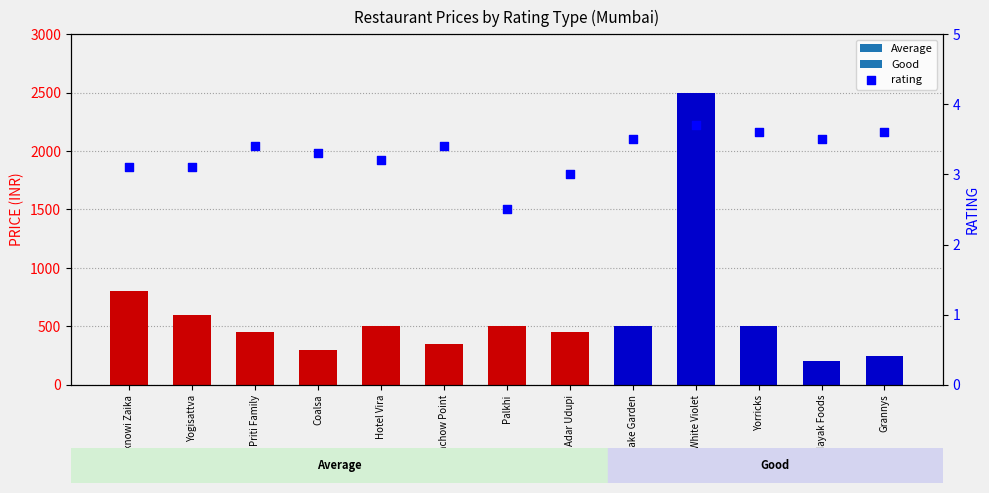

What is the change in value from Adar Udupi to White Violet?

+0.7